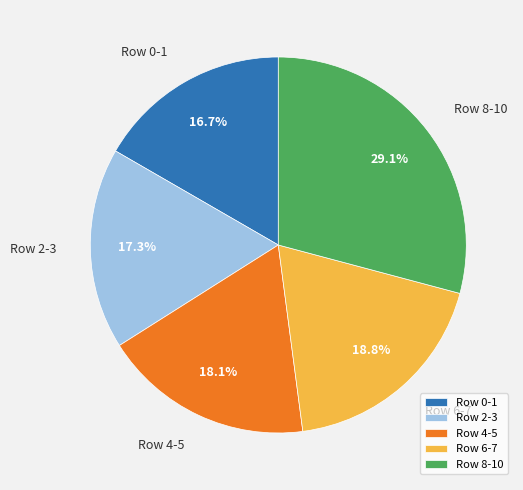

What percentage do Row 0-1 and Row 8-10 together represent?

45.8%